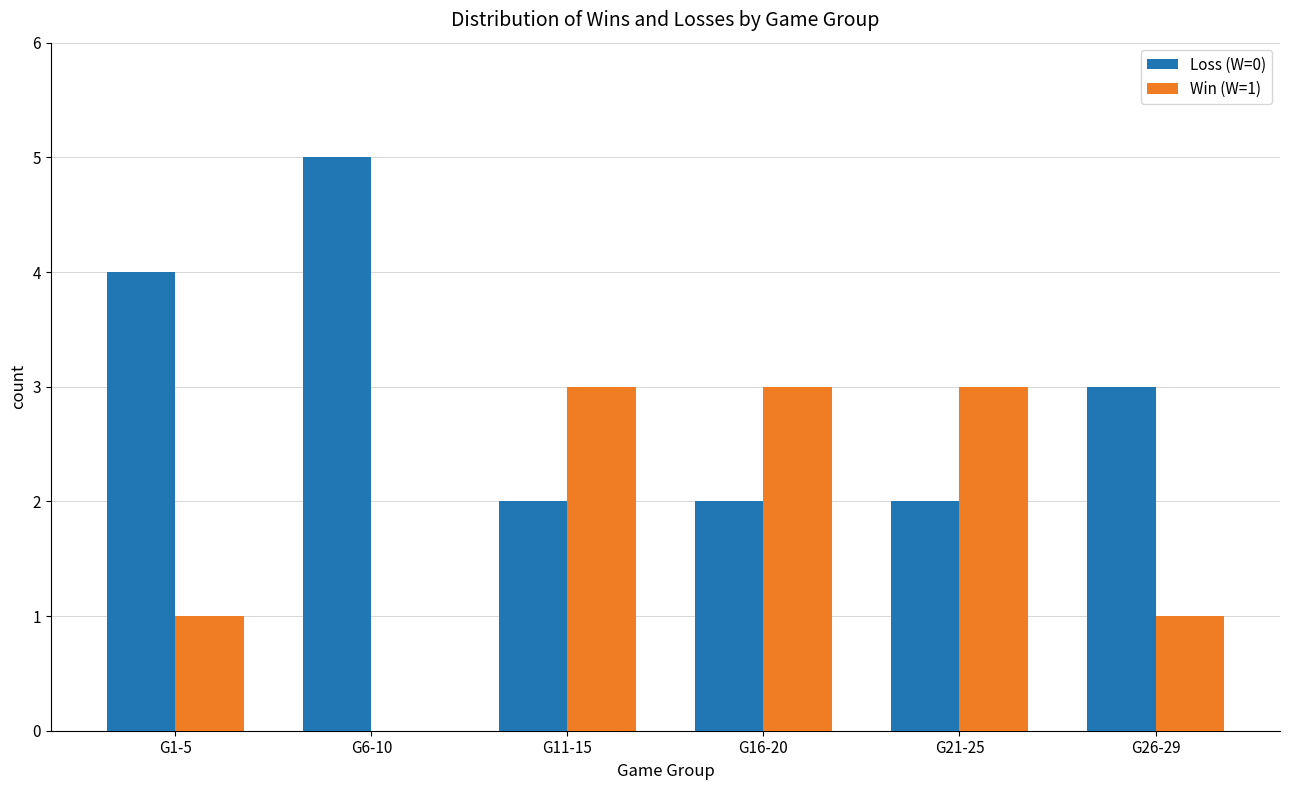

What is the total value across all series at G6-10?

5